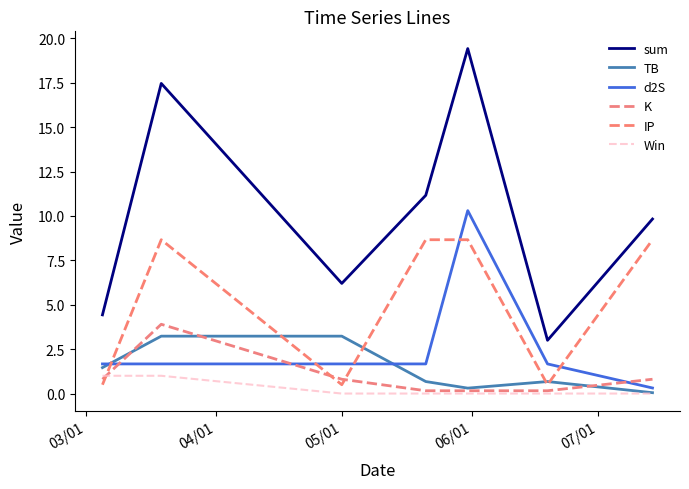

Reading left to right, extract all data points from this chart.

sum: 4.4	17.5	6.2	11.2	19.4	3.0	9.8
TB: 1.5	3.2	3.2	0.7	0.3	0.7	0.0
d2S: 1.7	1.7	1.7	1.7	10.3	1.7	0.3
K: 0.8	3.9	0.8	0.2	0.2	0.2	0.8
IP: 0.5	8.7	0.5	8.7	8.7	0.5	8.7
Win: 1.0	1.0	0.0	0.0	0.0	0.0	0.0